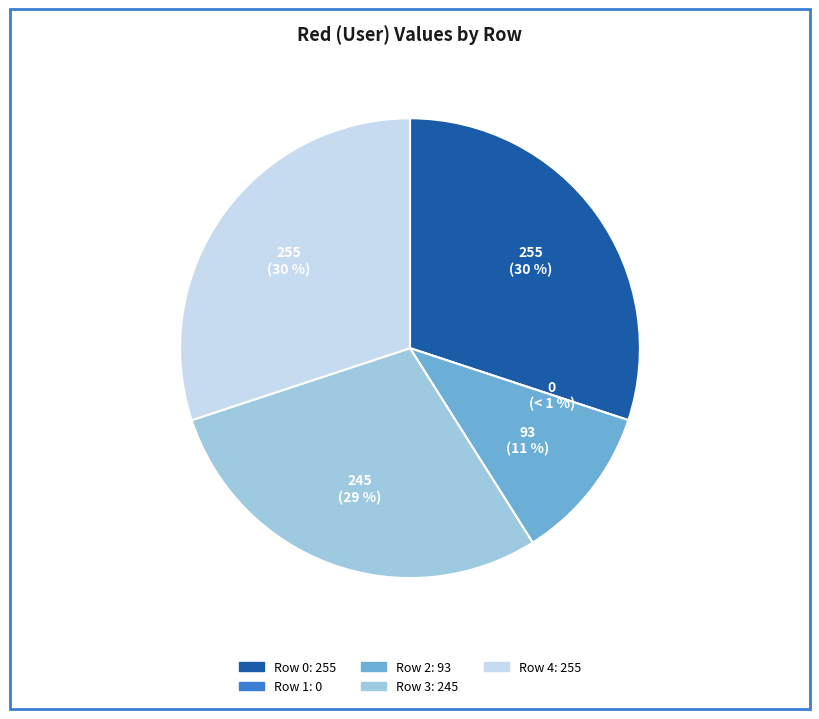

To the nearest percent, what is the combined percentage of 4 and 3?

59%